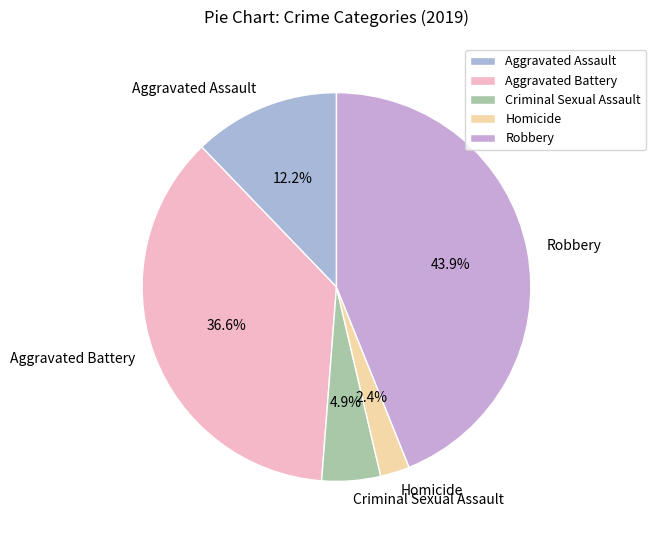

What is the ratio of the value at Criminal Sexual Assault to the value at Homicide?

2.0